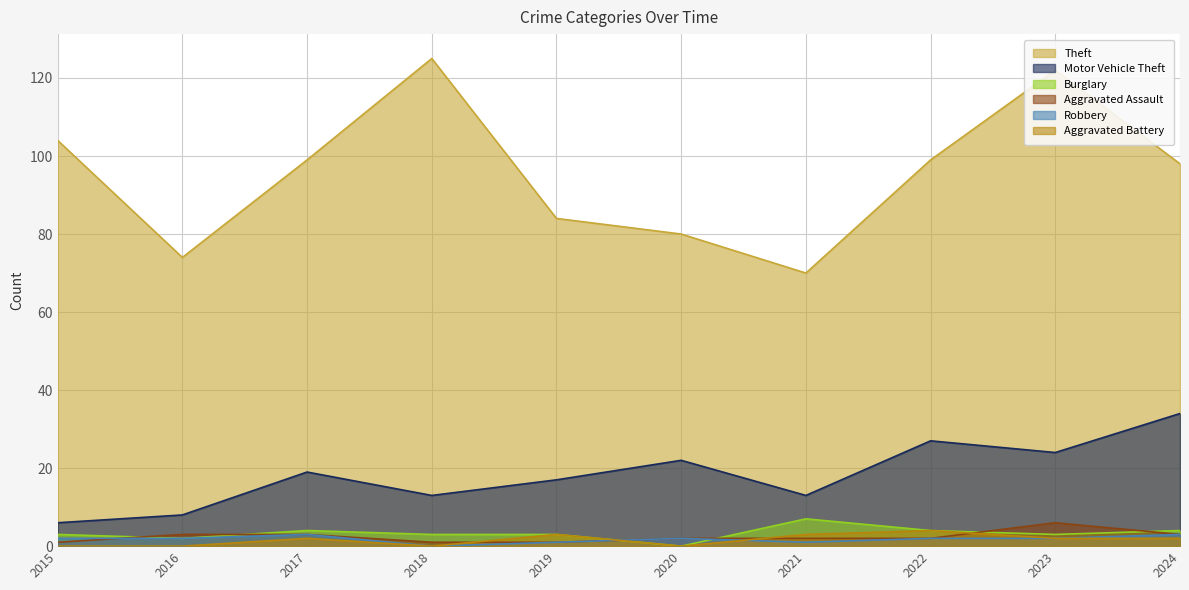

At which label is Burglary closest to 3?

2015